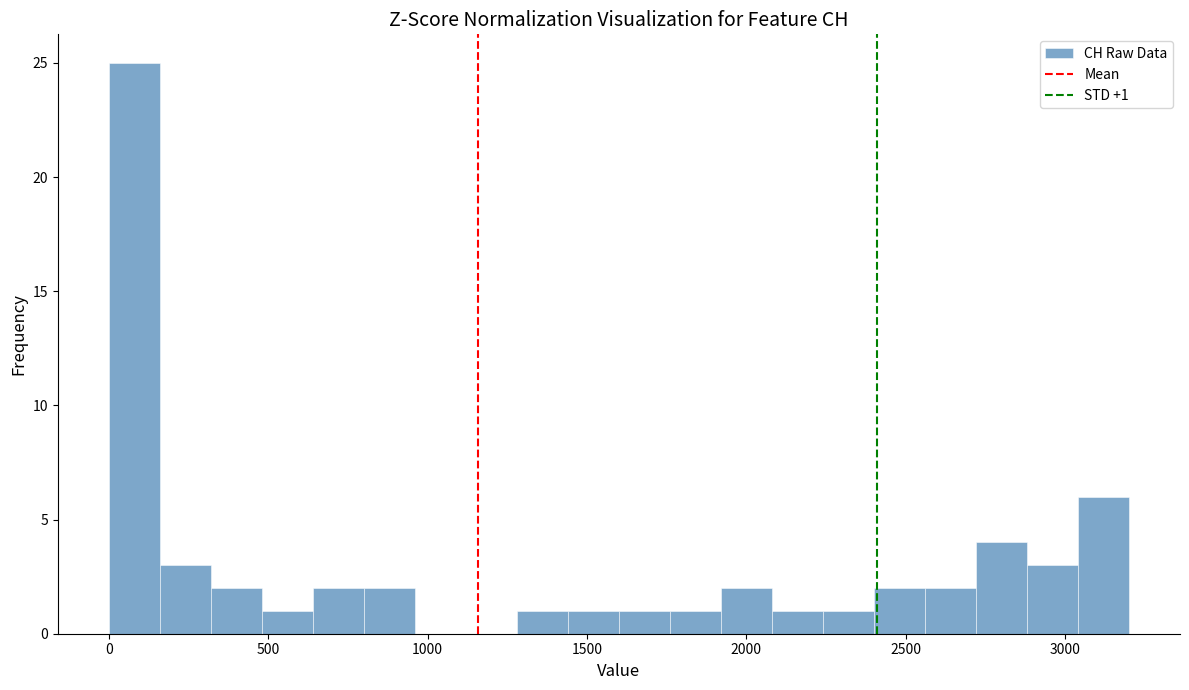

Around what value on the x-axis is the tallest bar? Give the approximate position of its centre, as read against the axis.

100